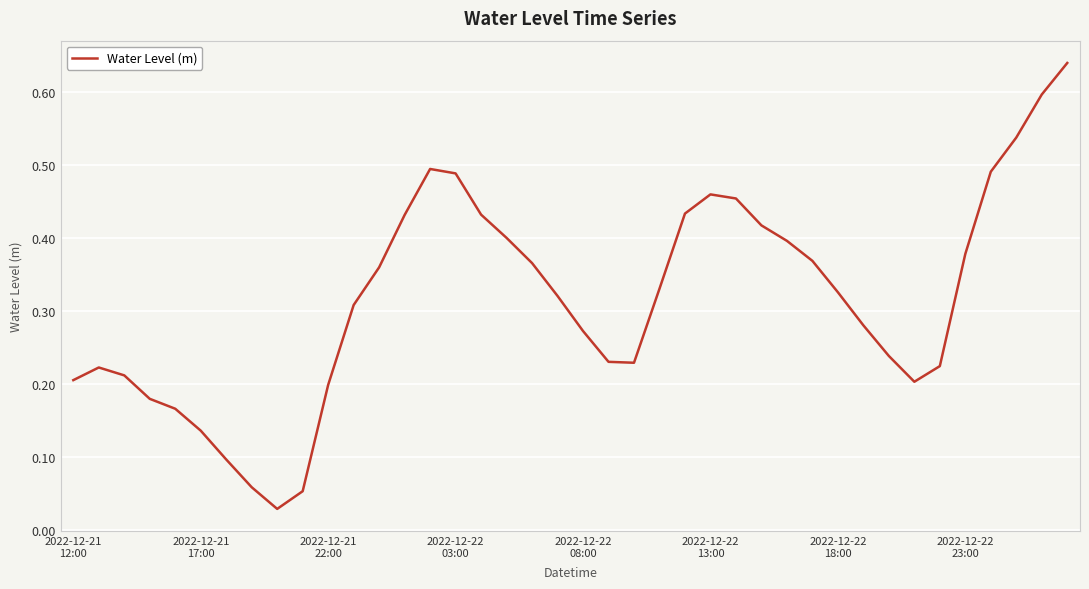

What is the sum of all values?

12.7